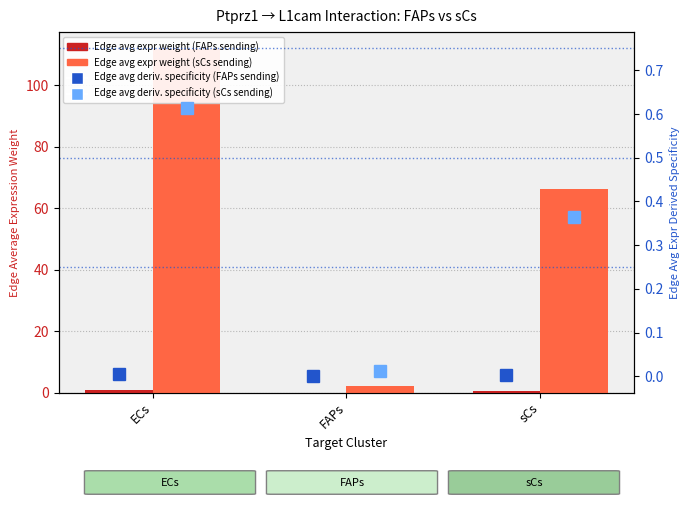

The Edge avg expr derived specificity (sCs sending) series shows 0.0 at FAPs. True or false?

True